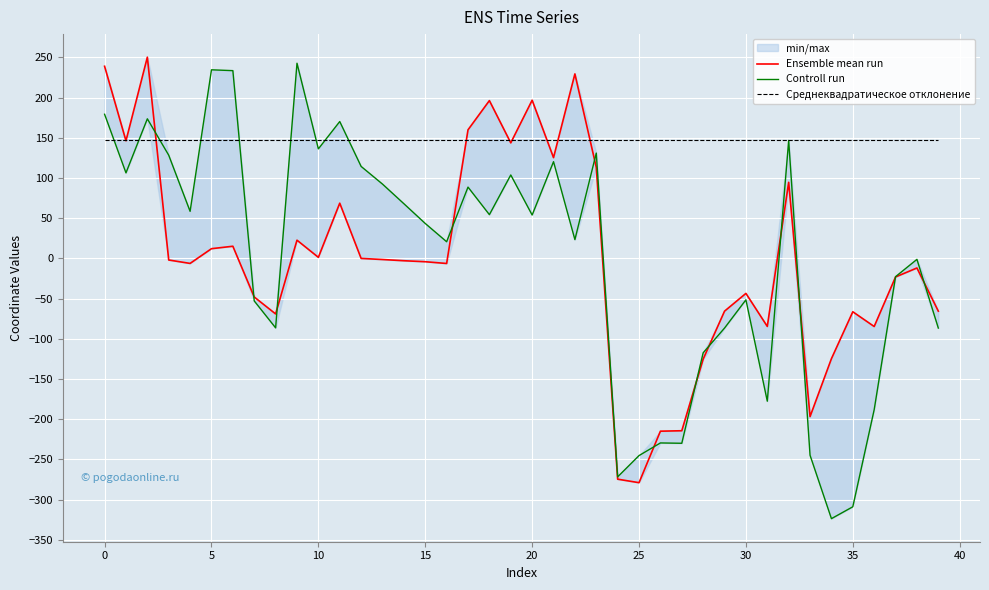

Reading left to right, list all the values displayed in this chart.

Ensemble mean run: 239.1	146.4	250.4	-2.0	-6.2	12.1	15.1	-48.0	-69.1	22.7	1.3	68.7	-0.0	-1.4	-2.9	-4.1	-6.3	160.0	196.3	143.8	196.8	125.4	229.6	113.3	-274.7	-279.1	-215.0	-214.4	-125.3	-65.6	-43.5	-84.6	94.7	-196.8	-124.8	-66.4	-84.7	-23.1	-11.9	-65.6
Controll run: 179.3	106.5	173.7	128.4	58.6	234.7	233.6	-52.9	-86.4	242.9	136.3	170.3	114.5	92.5	68.1	43.5	20.7	88.7	54.5	103.8	54.0	120.4	23.4	131.0	-271.8	-245.3	-229.6	-230.0	-117.5	-86.7	-51.5	-177.7	146.7	-244.9	-323.8	-309.1	-188.2	-22.7	-1.2	-86.7
Среднеквадратическое отклонение: 146.9	146.9	146.9	146.9	146.9	146.9	146.9	146.9	146.9	146.9	146.9	146.9	146.9	146.9	146.9	146.9	146.9	146.9	146.9	146.9	146.9	146.9	146.9	146.9	146.9	146.9	146.9	146.9	146.9	146.9	146.9	146.9	146.9	146.9	146.9	146.9	146.9	146.9	146.9	146.9